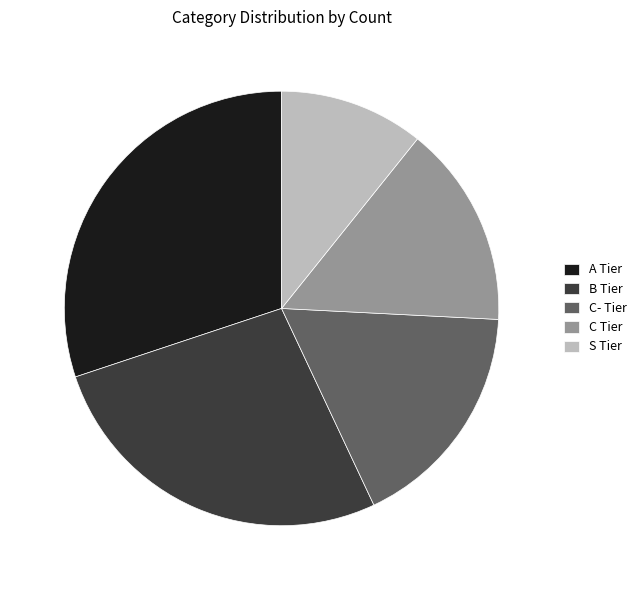

Does S Tier represent more than half of the total?

No